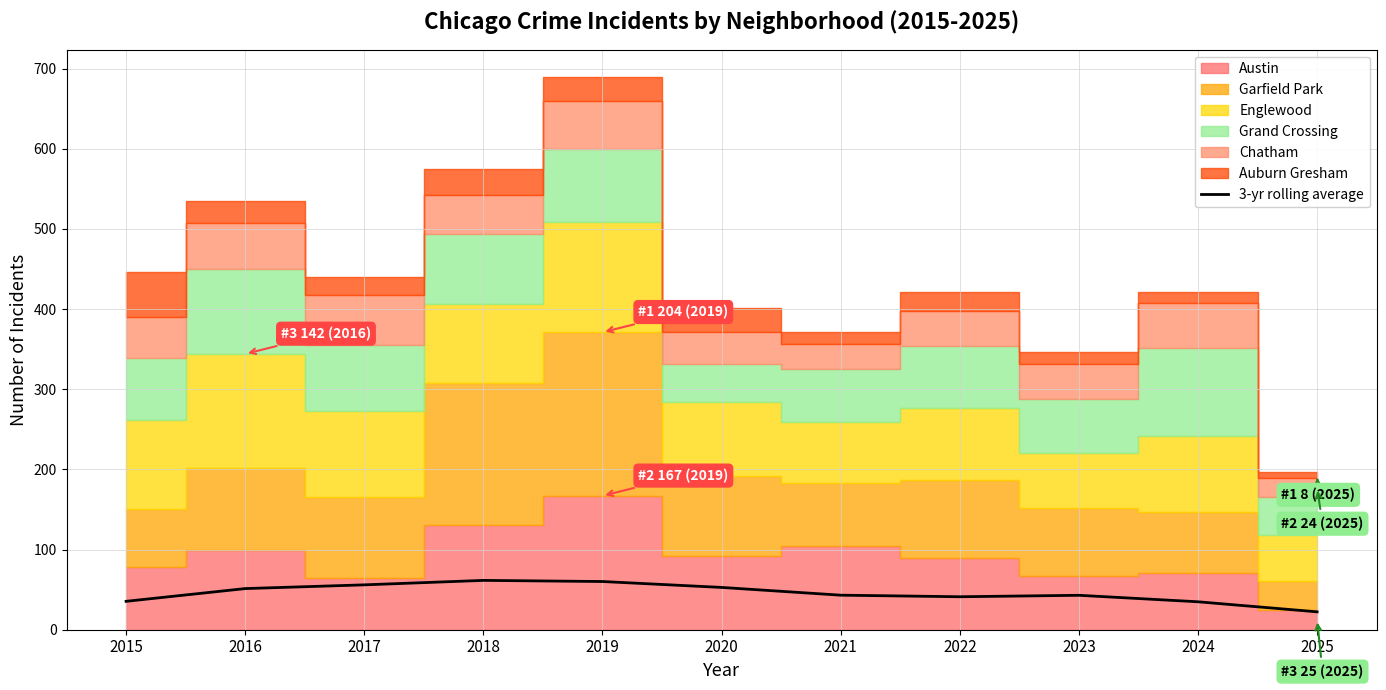

What is the difference between the second highest and minimum values?

37.8